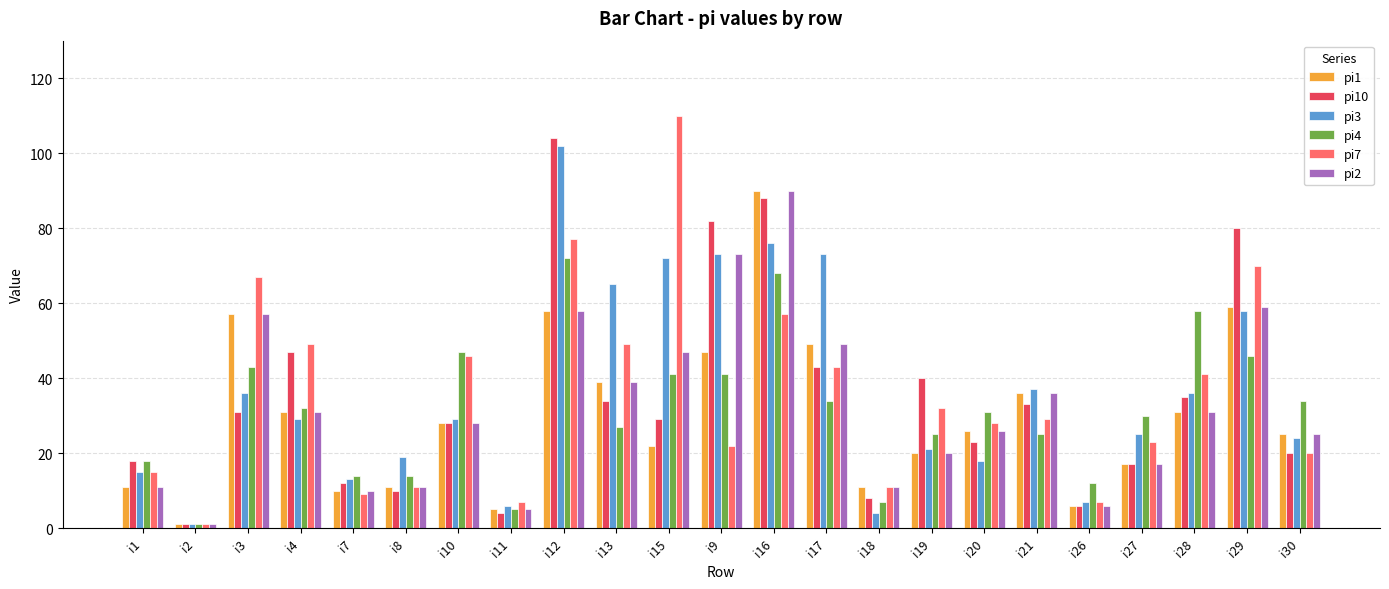

What is the label of the 3rd bar from the right?

i28